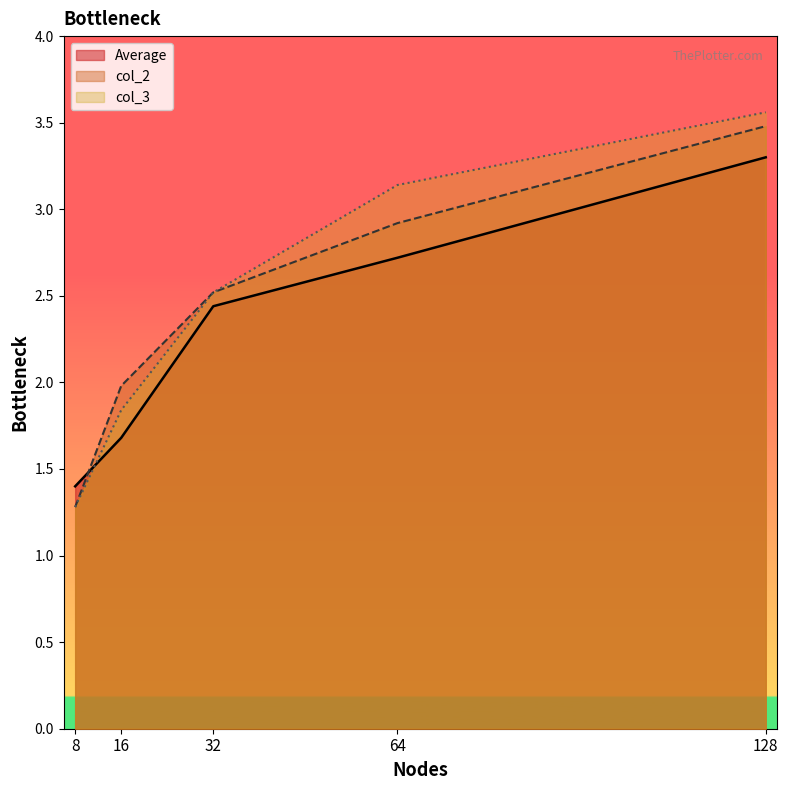

What is the difference between the maximum and second lowest values in the col_2 series?

1.5